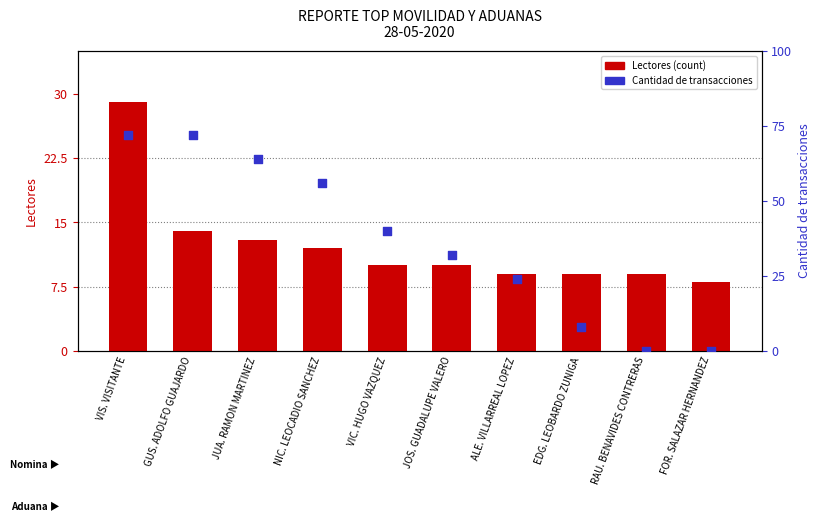

Which series reaches the maximum Y coordinate?

Lectores (count)